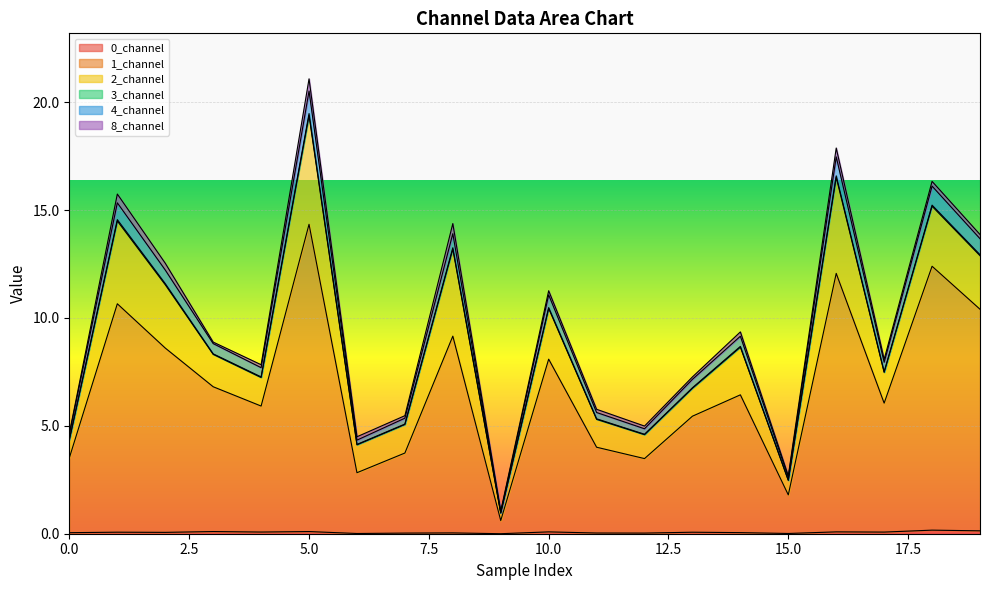

In 1_channel, how many points are higher than both neighbors (excluding endpoints)?

7